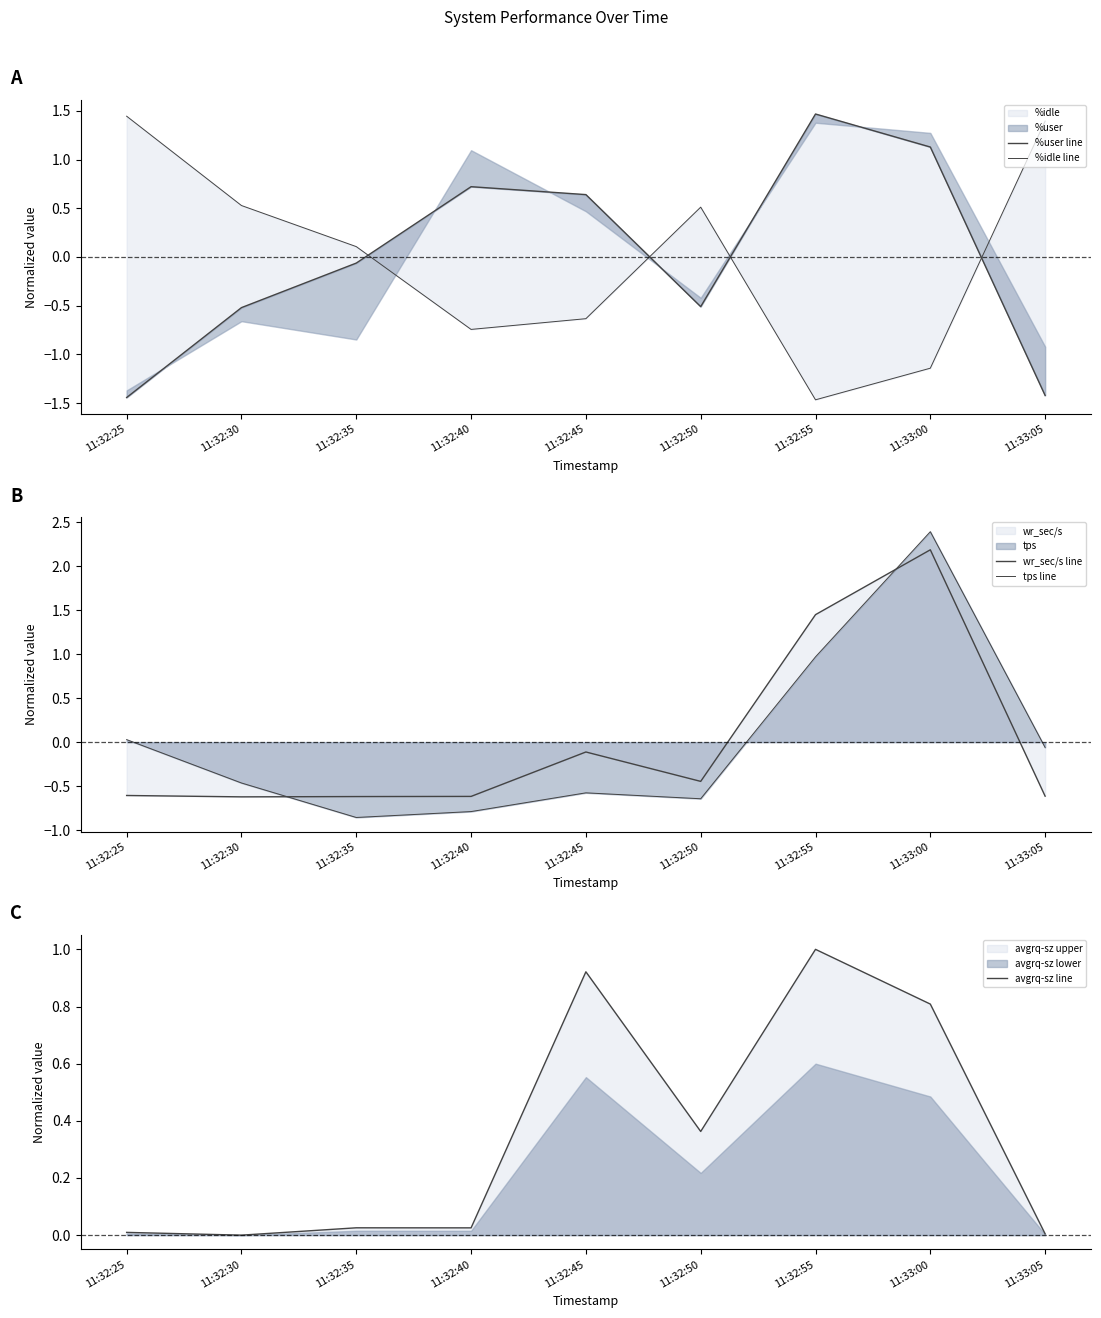

How many values in the %user line series are below 0?

5